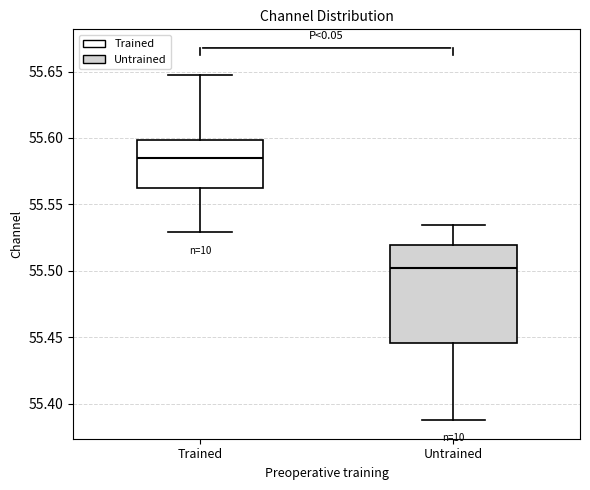

Which box is the tallest, from its lower edge to its upper edge?

Untrained